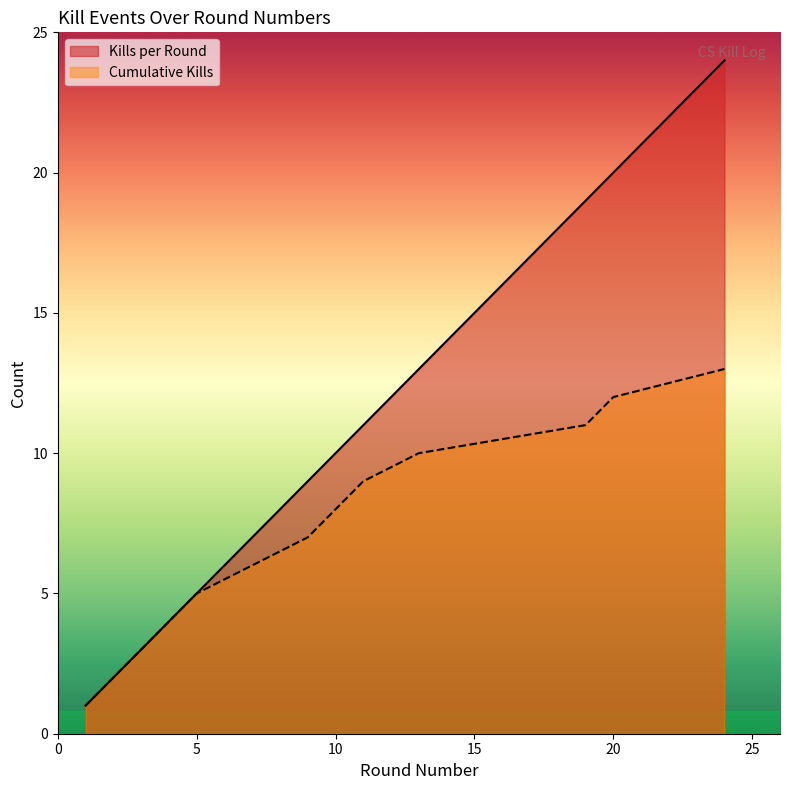

Reading left to right, list all the values displayed in this chart.

Kills per Round: 1=1	2=2	3=3	4=4	5=5	7=7	9=9	10=10	11=11	13=13	19=19	20=20	24=24
Cumulative Kills: 1=1	2=2	3=3	4=4	5=5	7=6	9=7	10=8	11=9	13=10	19=11	20=12	24=13